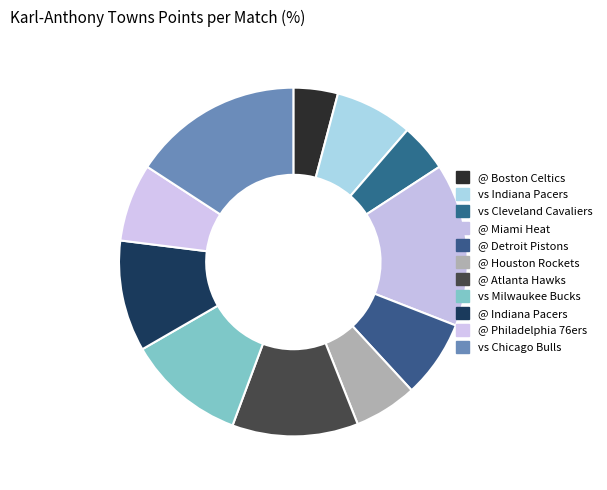

To the nearest percent, what is the difference between the @ Houston Rockets and @ Philadelphia 76ers slice percentages?

1%